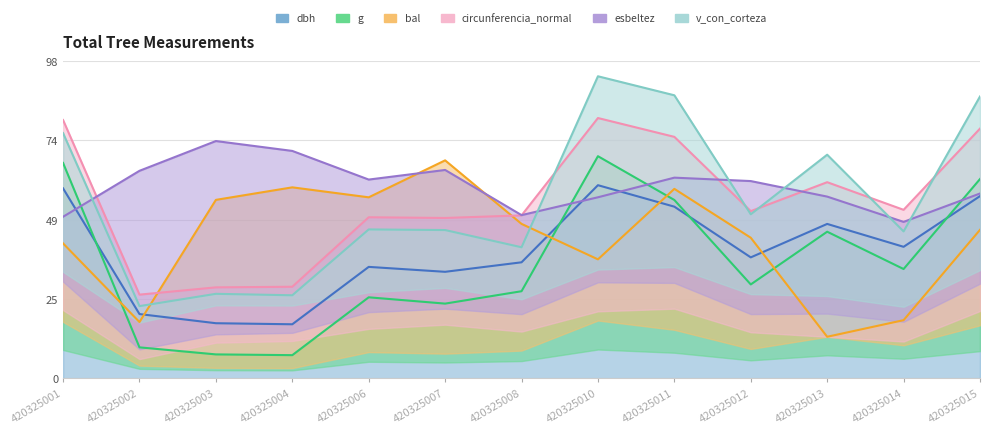

Does the chart display data point markers on the line(s)?

No